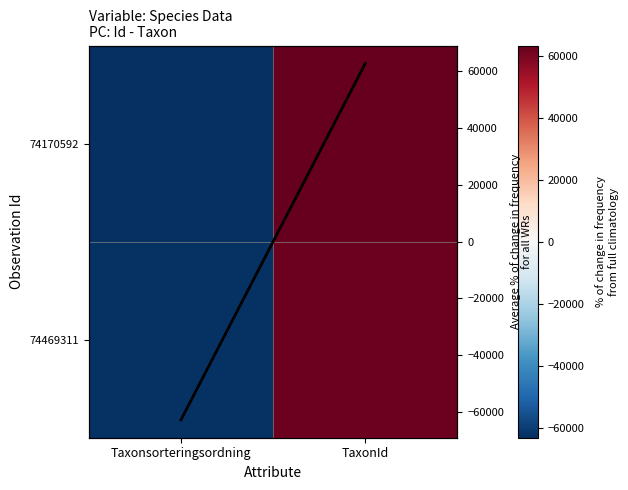

At which category is the sum across all series the highest?

TaxonId